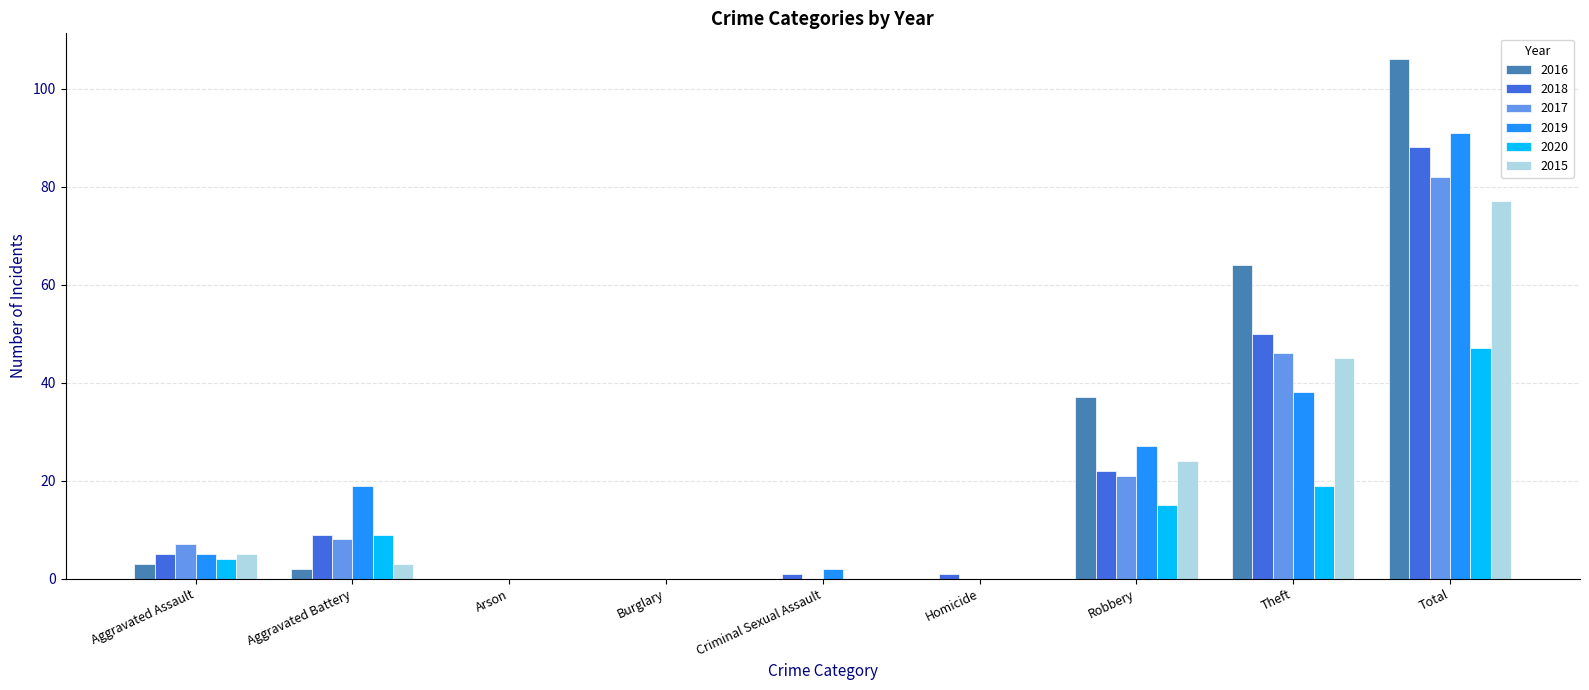

Does the chart contain stacked bars?

No